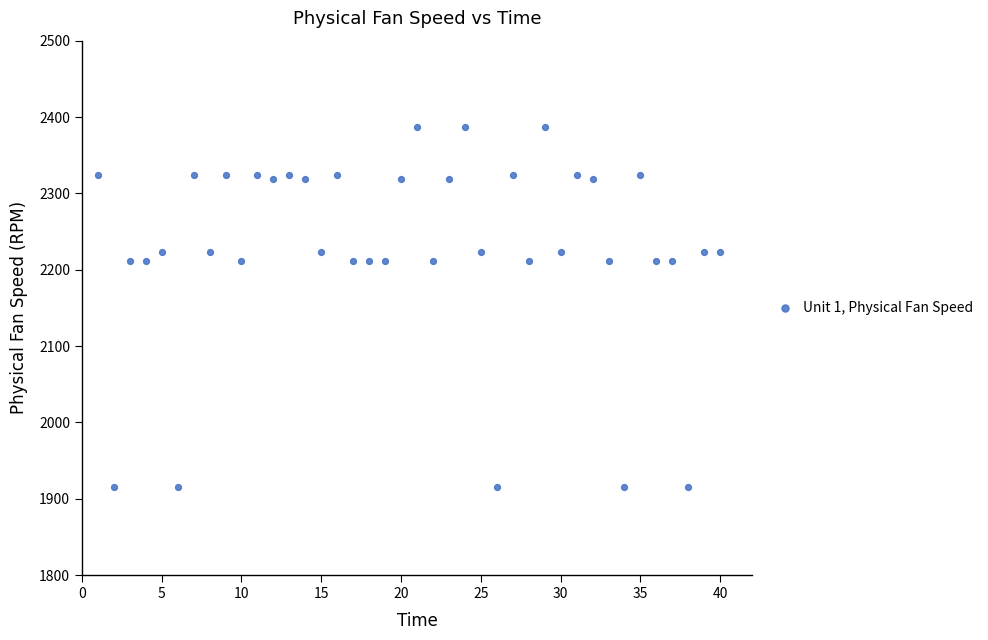

What is the range of Y values (max minus min)?

472.4